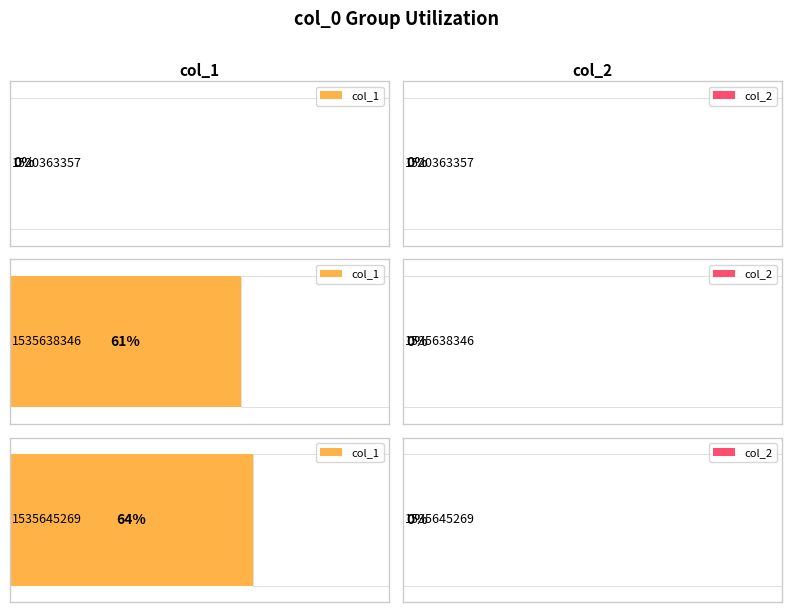

Rank the series by their maximum value, from highest to lowest.

col_1, col_2